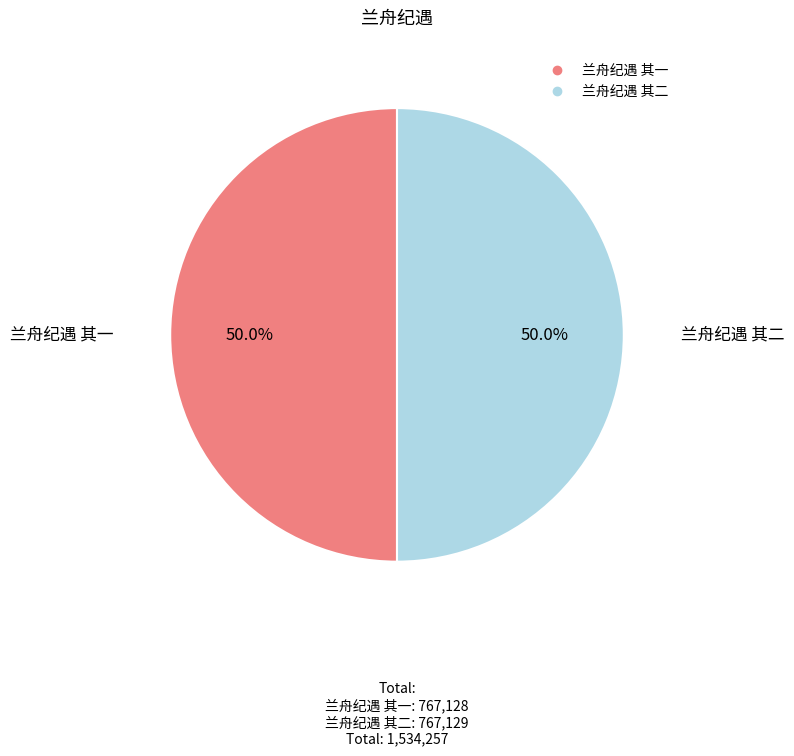

What is the ratio of the value at 兰舟纪遇 其二 to the value at 兰舟纪遇 其一?

1.0